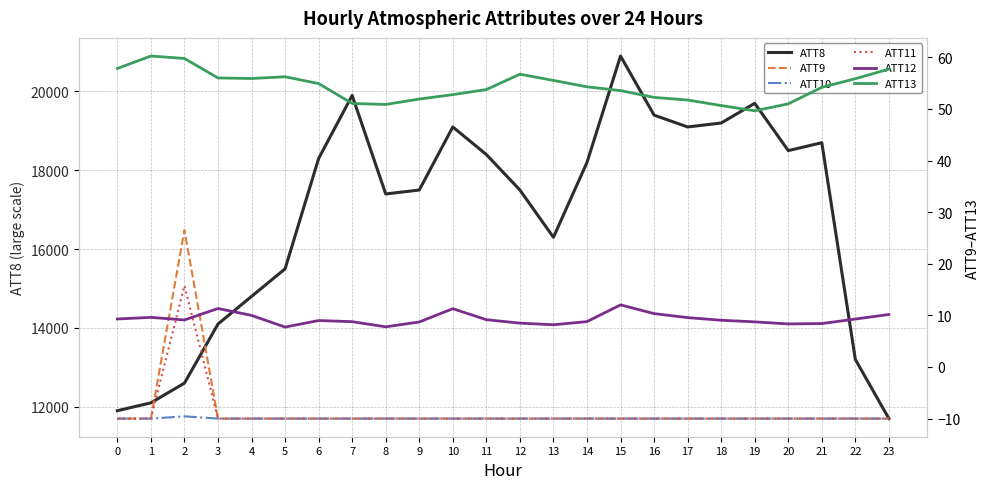

What is the value of the ATT11 point at the 3rd from the left?

15.8